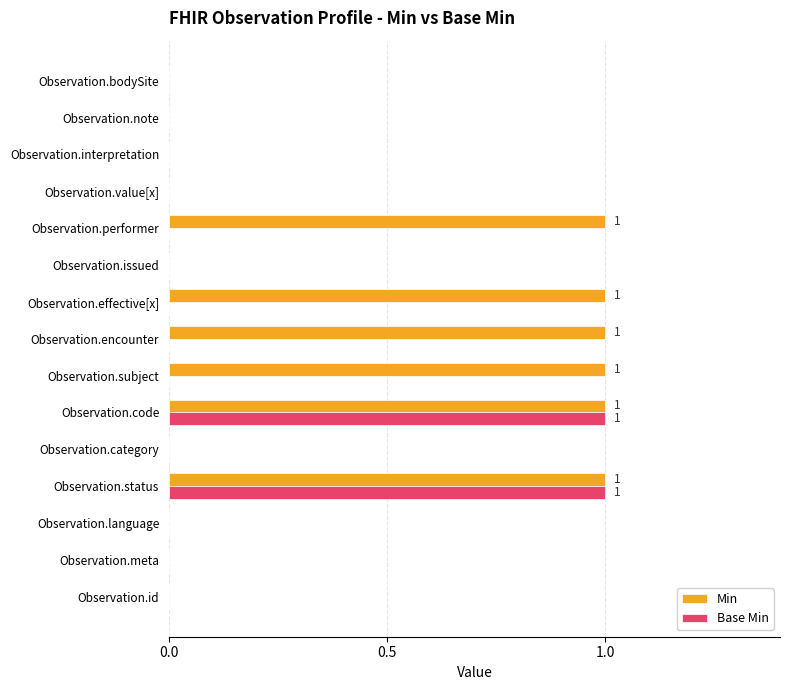

True or false: Base Min has a value of 2 at Observation.code.

False